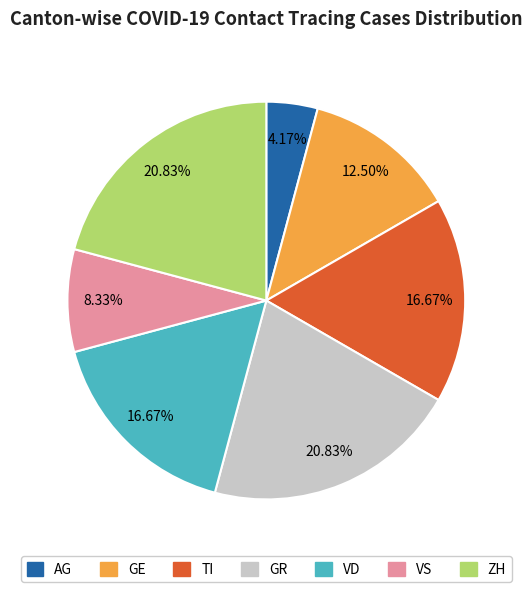

Is the sum of TI and GR greater than half?

No